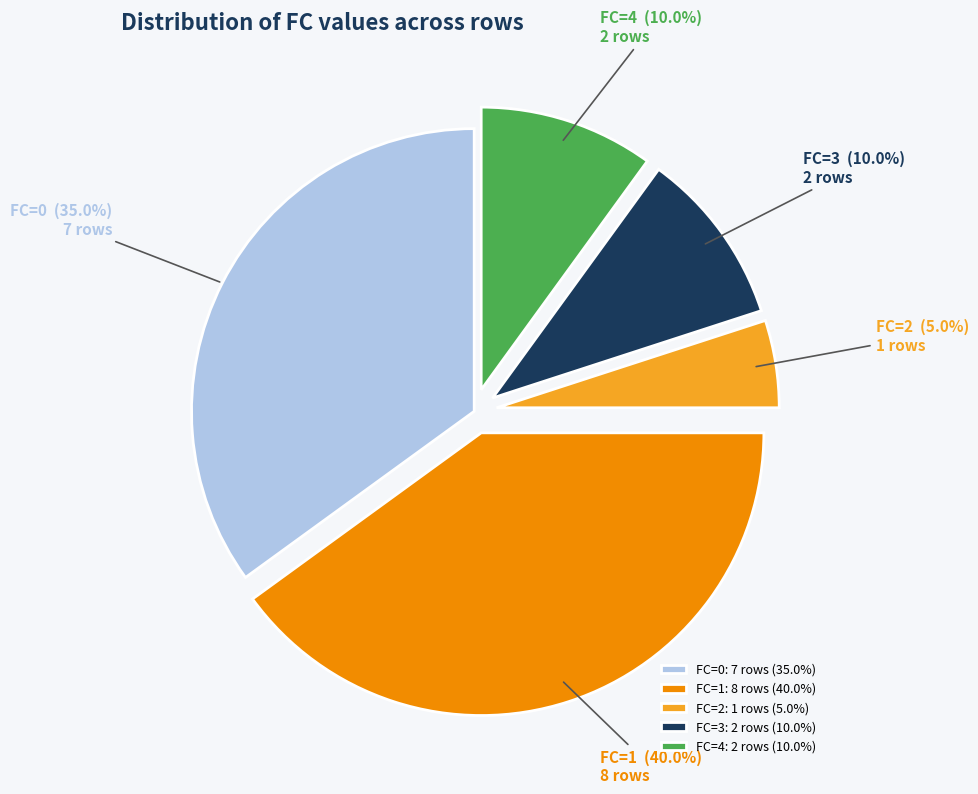

Approximately how many times larger is the value at FC=3 compared to FC=4?

1.0